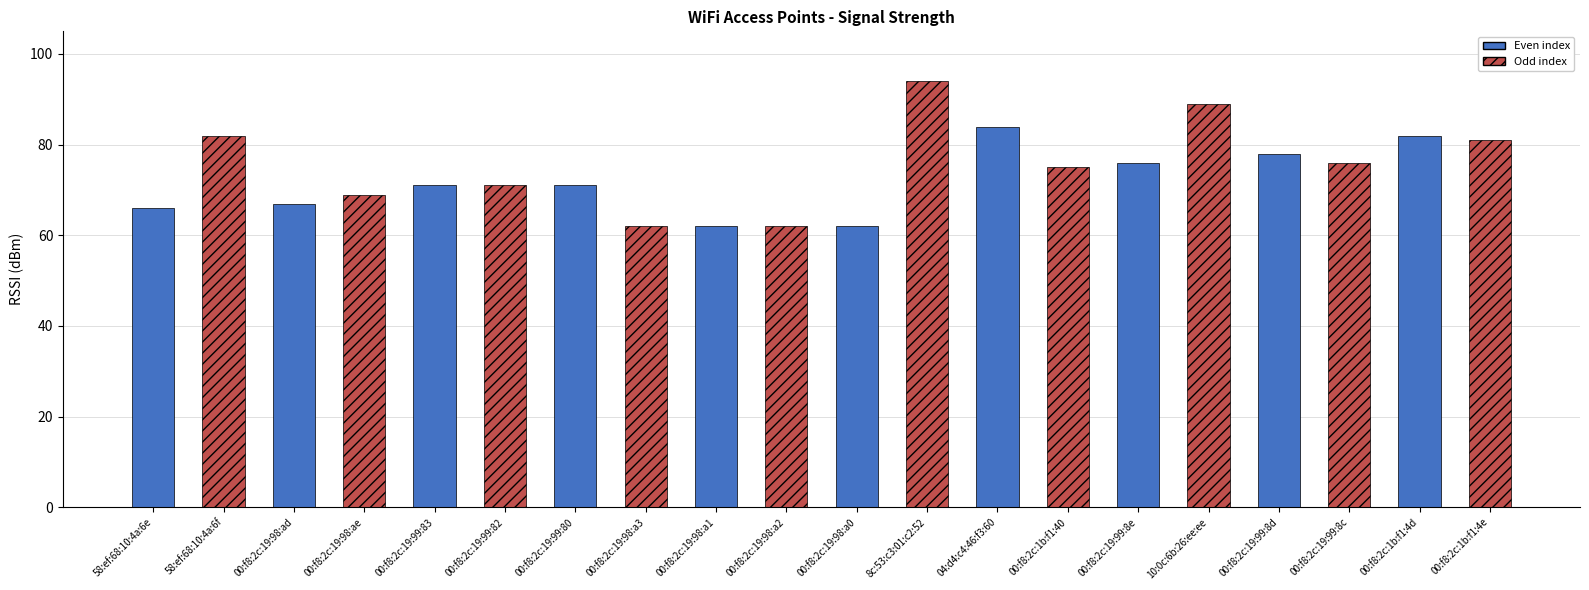

What is the difference between the maximum and minimum values?

32